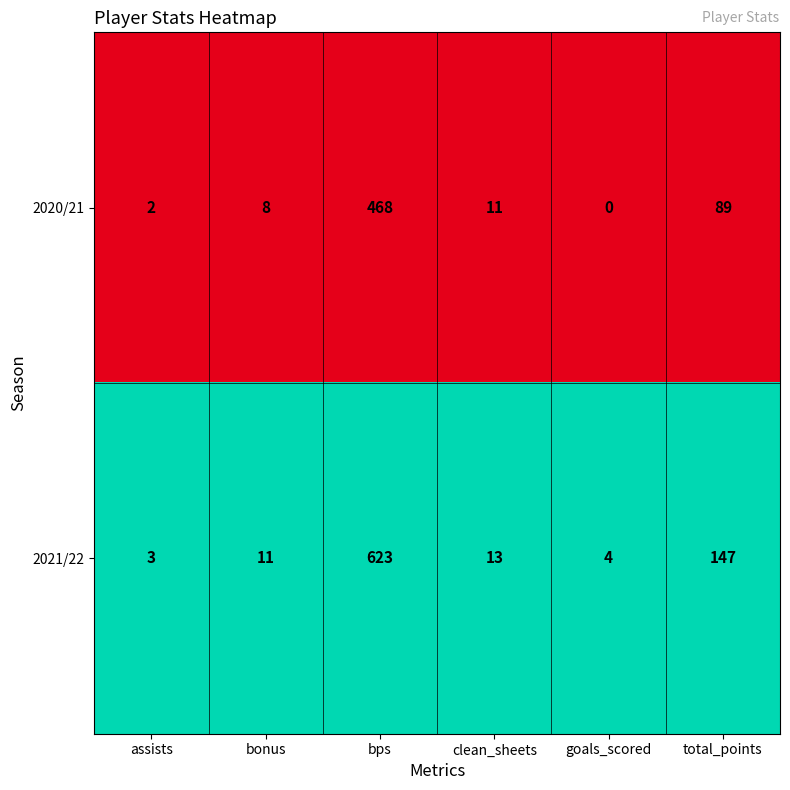

Between goals_scored and total_points, which series saw the biggest shift?

2021/22